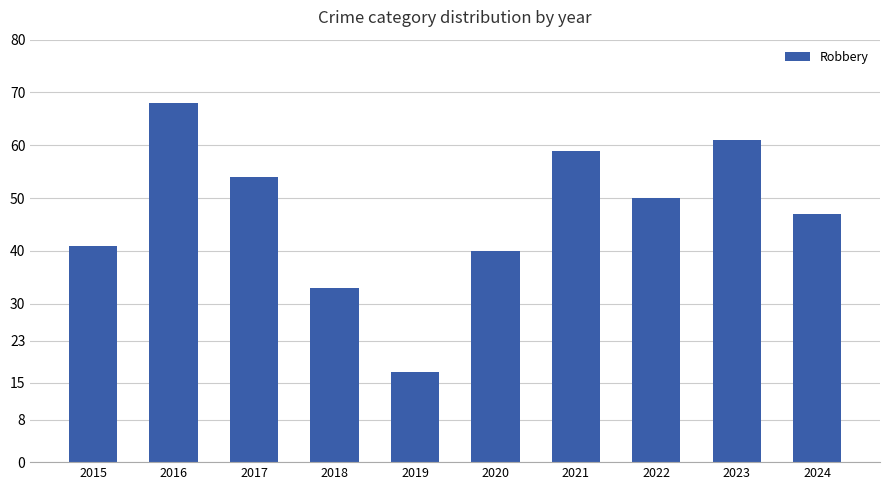

What is the ratio of the value at 2019 to the value at 2022?

0.3